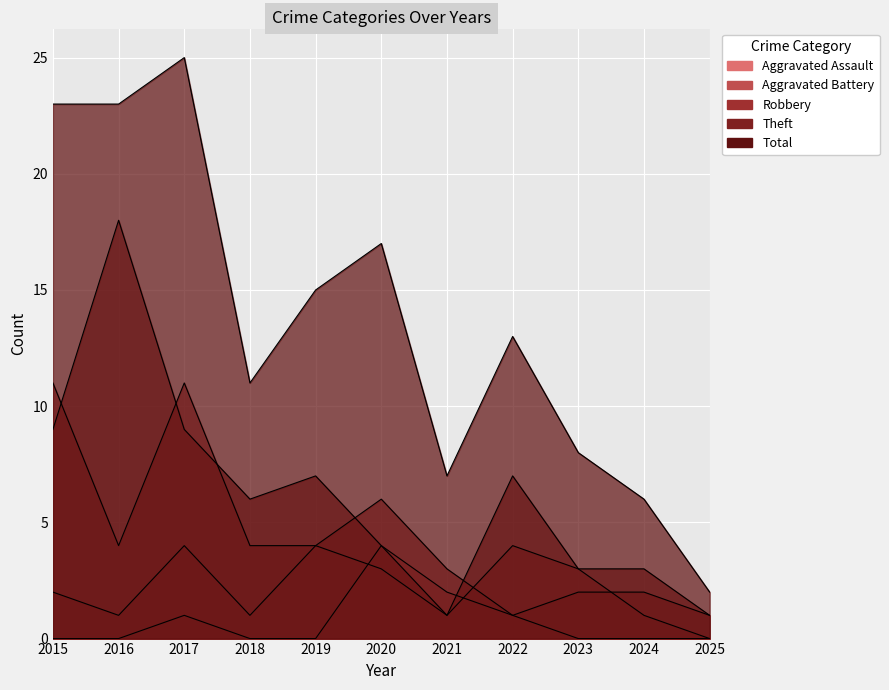

What is the difference between the second highest and minimum values in the Robbery series?

10